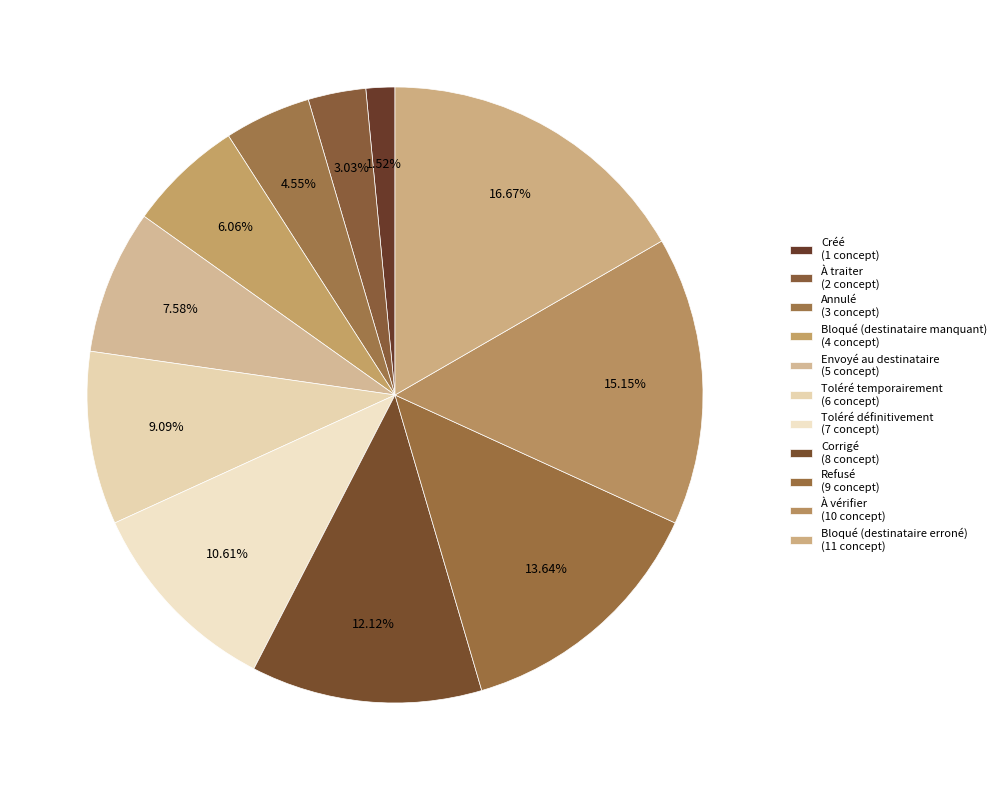

Is Toléré définitivement the majority of the pie?

No